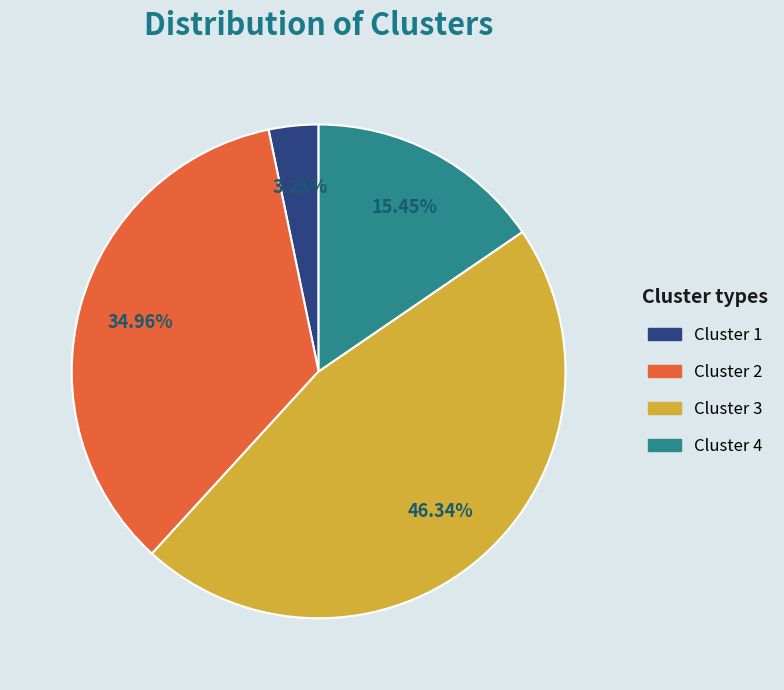

To the nearest percent, what portion does Cluster 1 represent?

3%